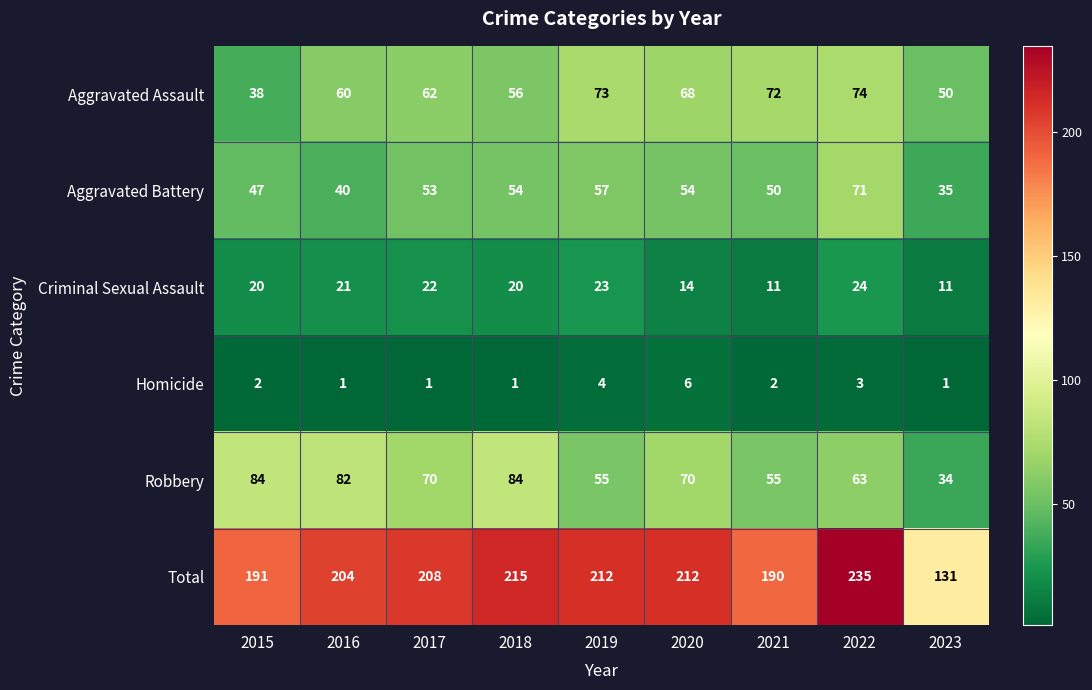

What is the sum of all Aggravated Assault values?

553